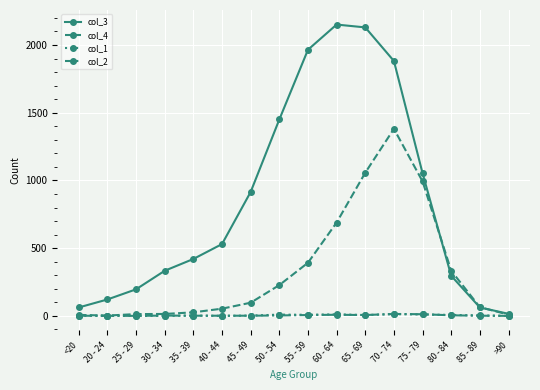

What position from the left is >90?

16